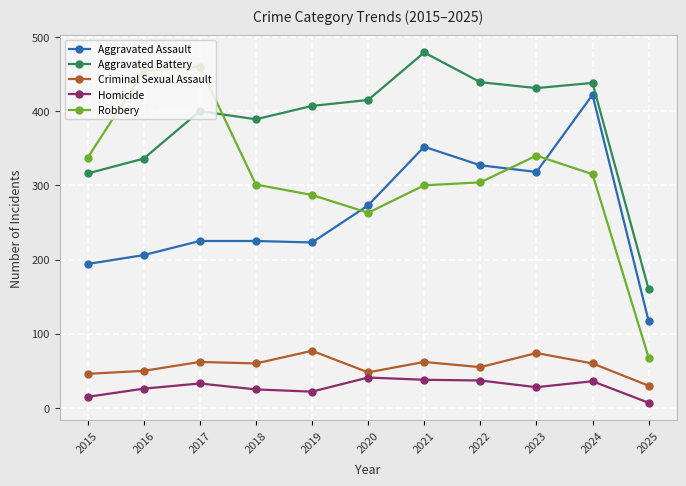

True or false: Homicide and Aggravated Assault intersect in this chart.

False